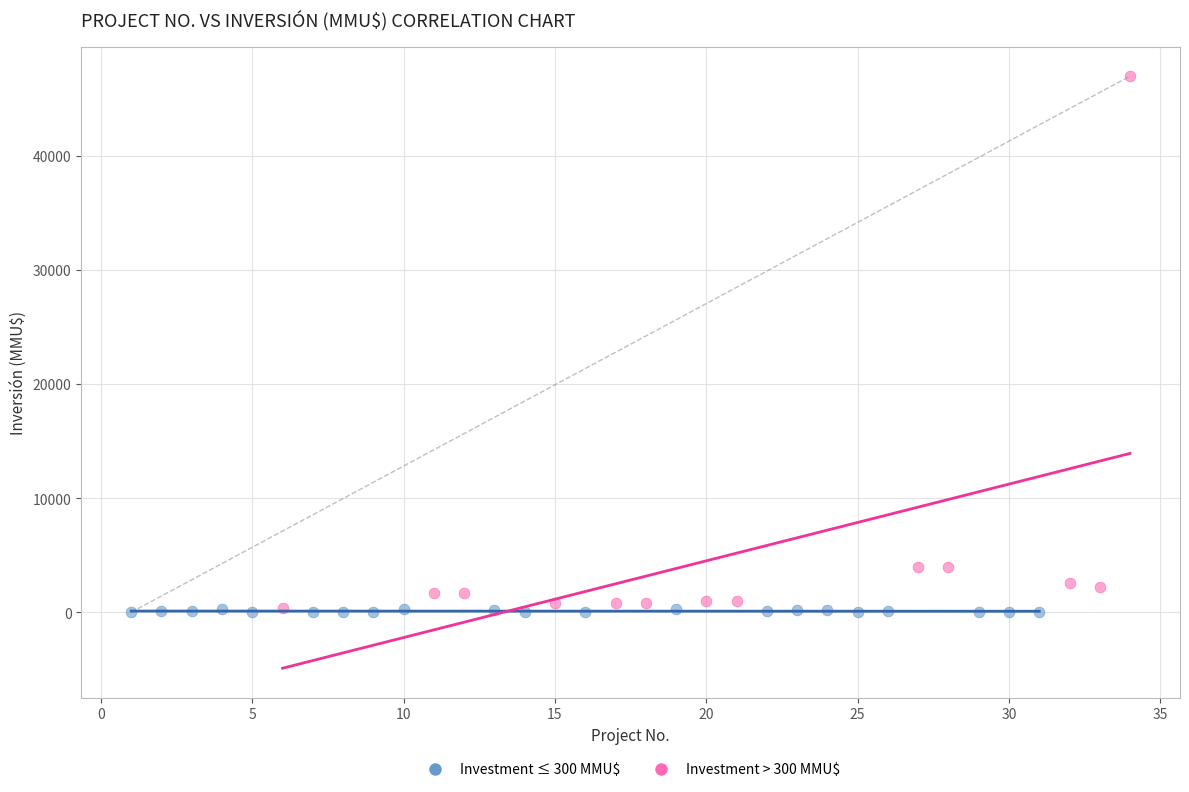

What are all the series names shown in the legend?

Investment ≤ 300 MMU$, Investment > 300 MMU$